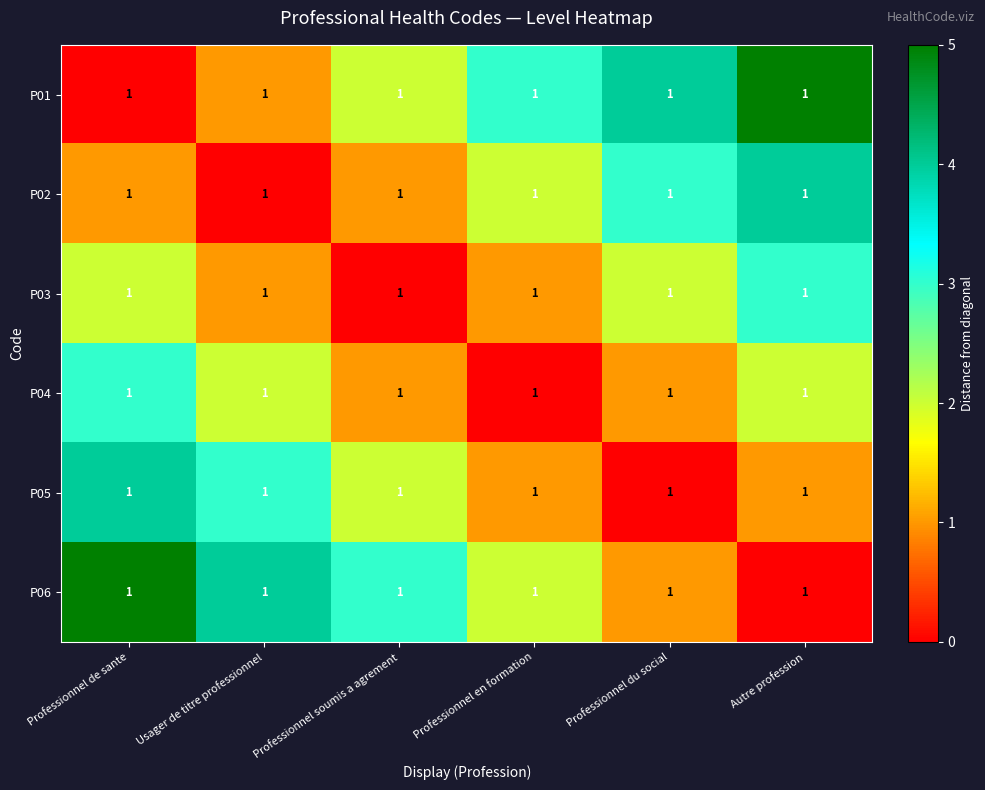

Which series has the largest total across all categories?

P01